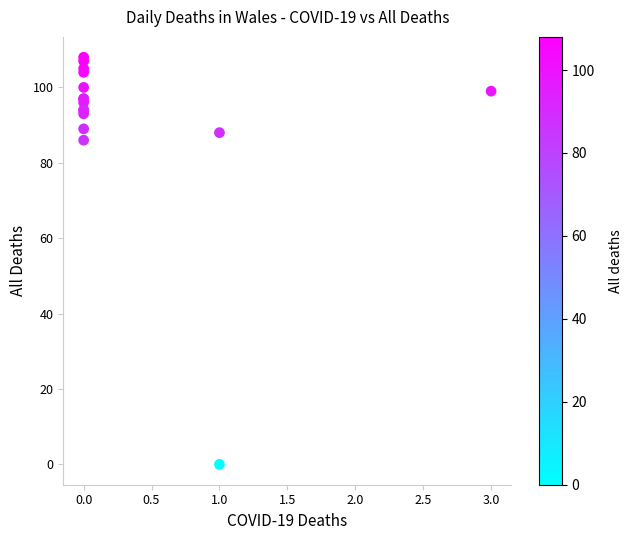

What Y value in the scatter plot is closest to 54?

86